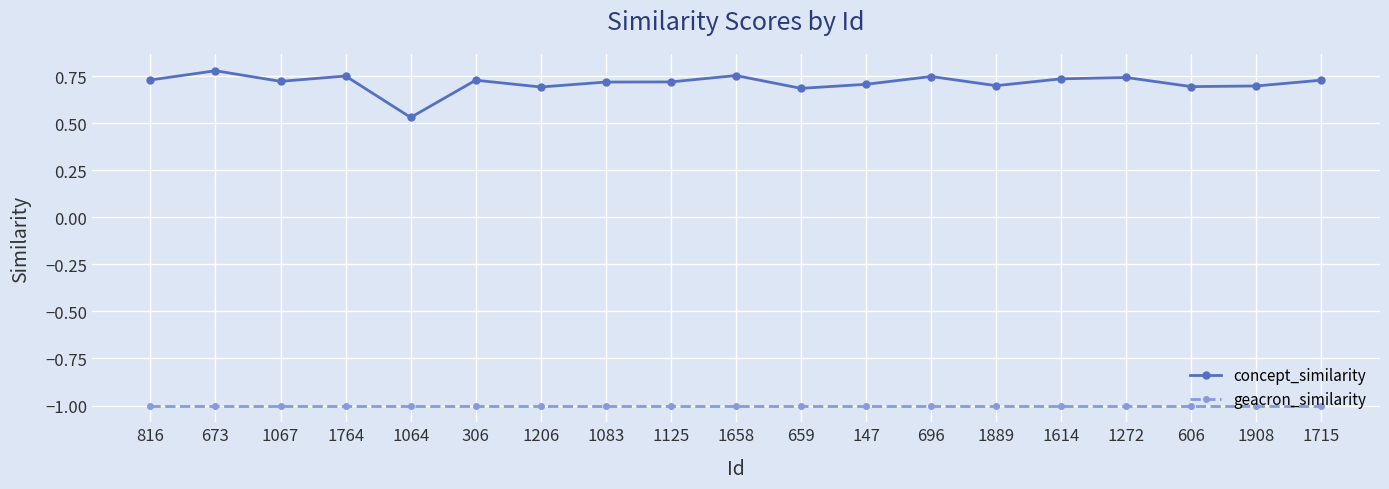

True or false: concept_similarity has more than 2 interior local peaks.

True